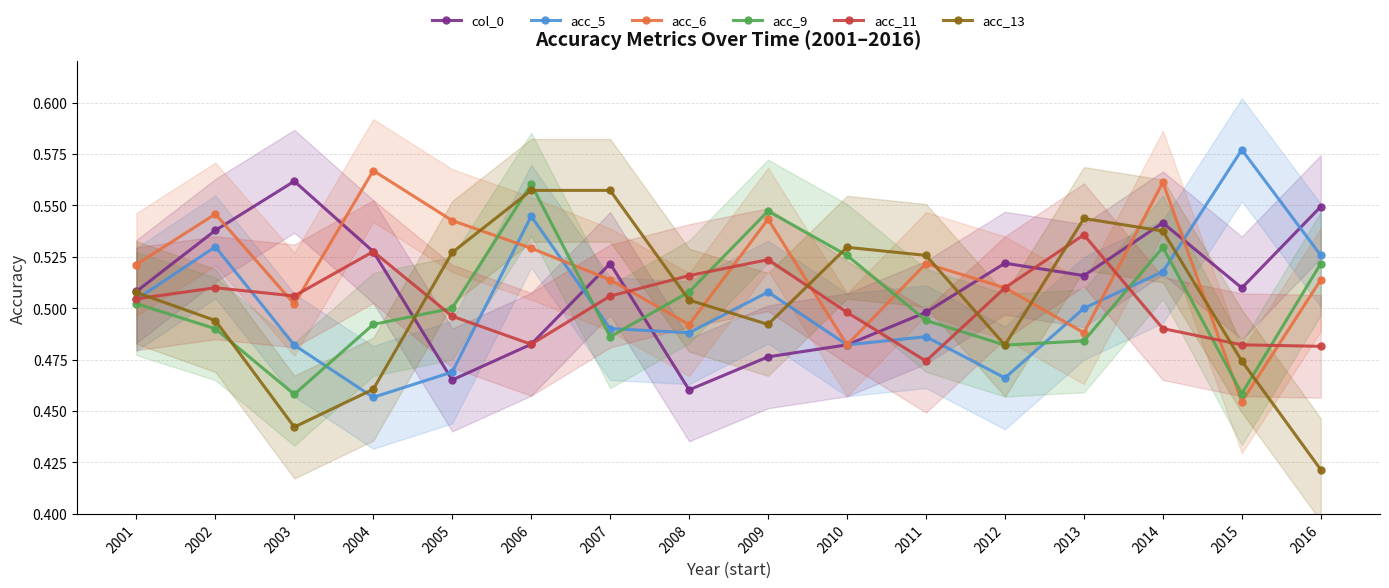

Does the chart display data point markers on the line(s)?

Yes